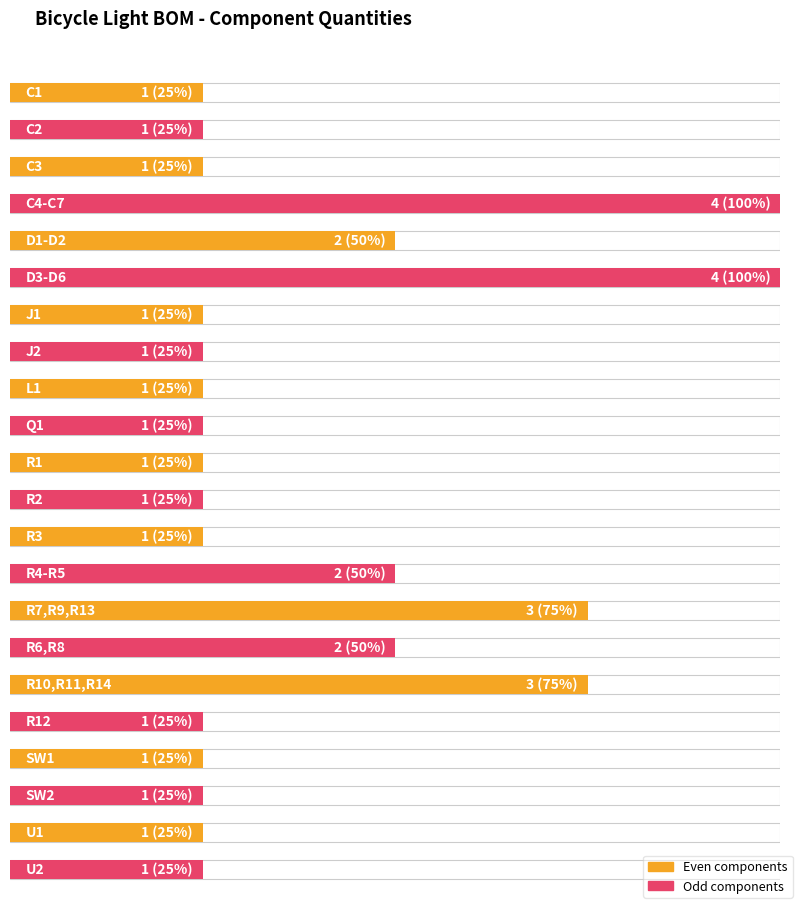

Which label corresponds to the smallest value in the chart?

C1